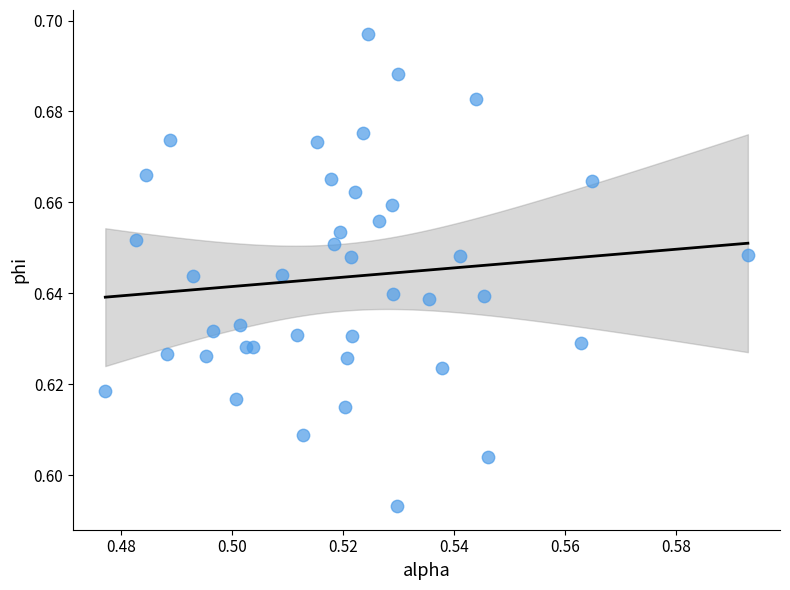

Count the number of points in this scatter plot.

40